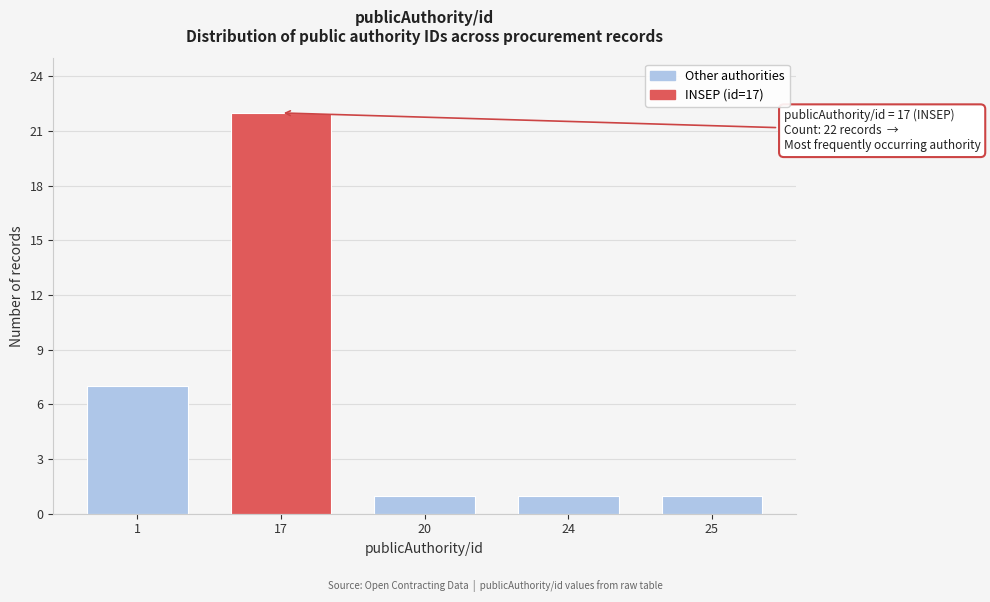

Reading left to right, list all the values displayed in this chart.

7	22	1	1	1